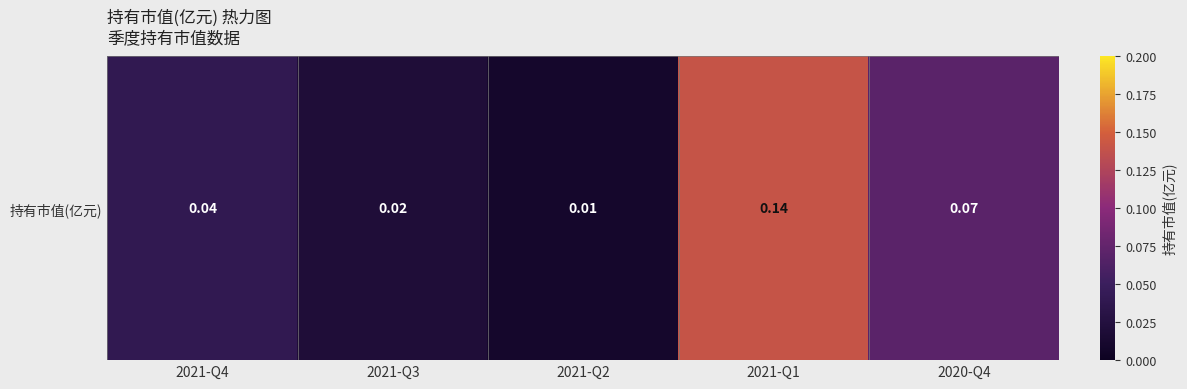

Is it true that the value at 2020-Q4 is 0.1?

True